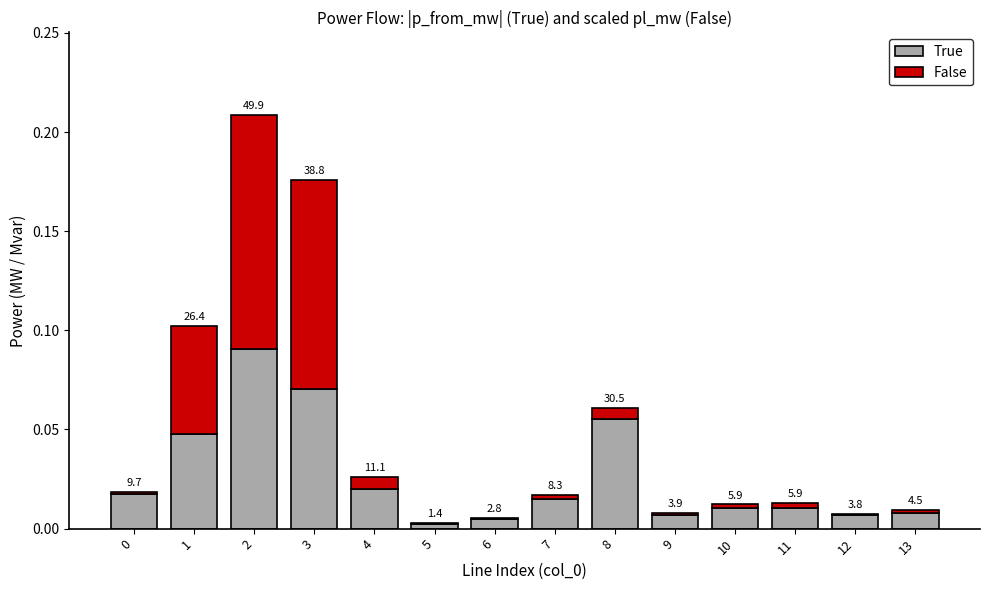

What are all the series names shown in the legend?

True, False